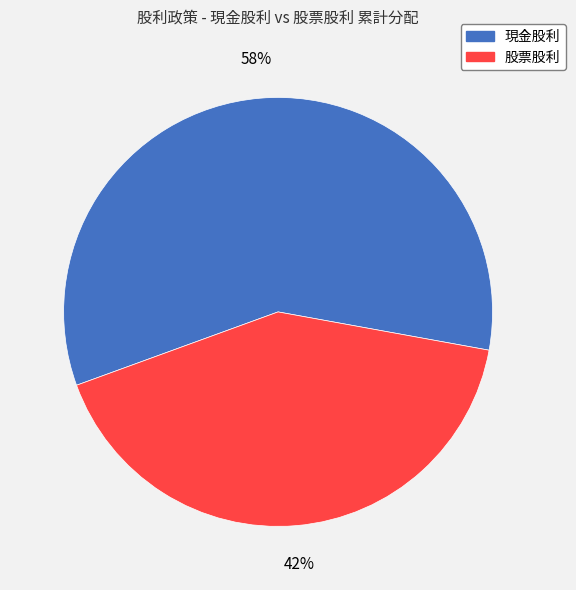

Is there a majority slice in this chart?

Yes